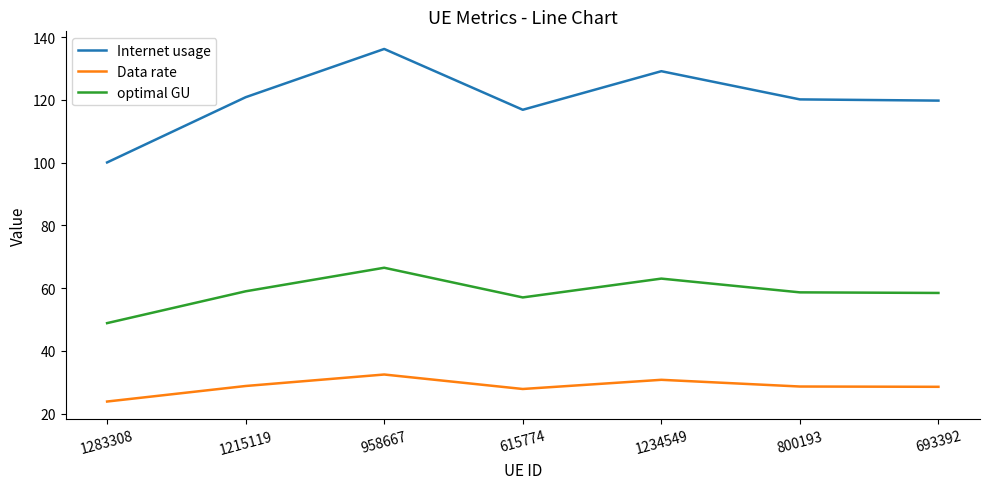

Which category has the lowest value in the optimal GU series?

1283308